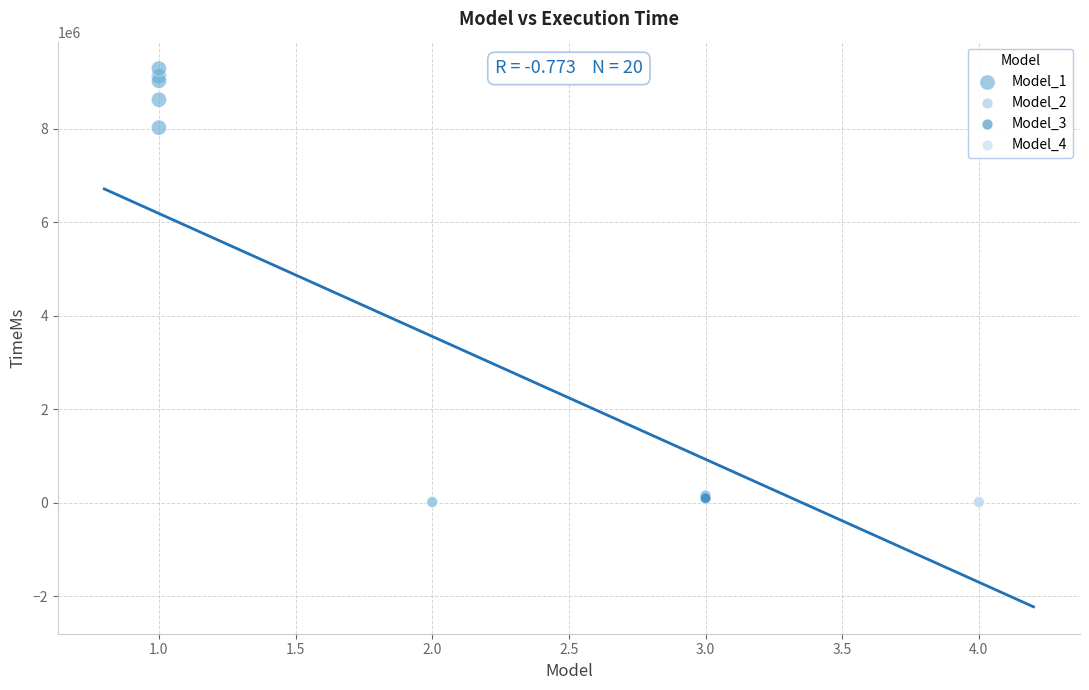

What are all the series names shown in the legend?

Model_1, Model_2, Model_3, Model_4